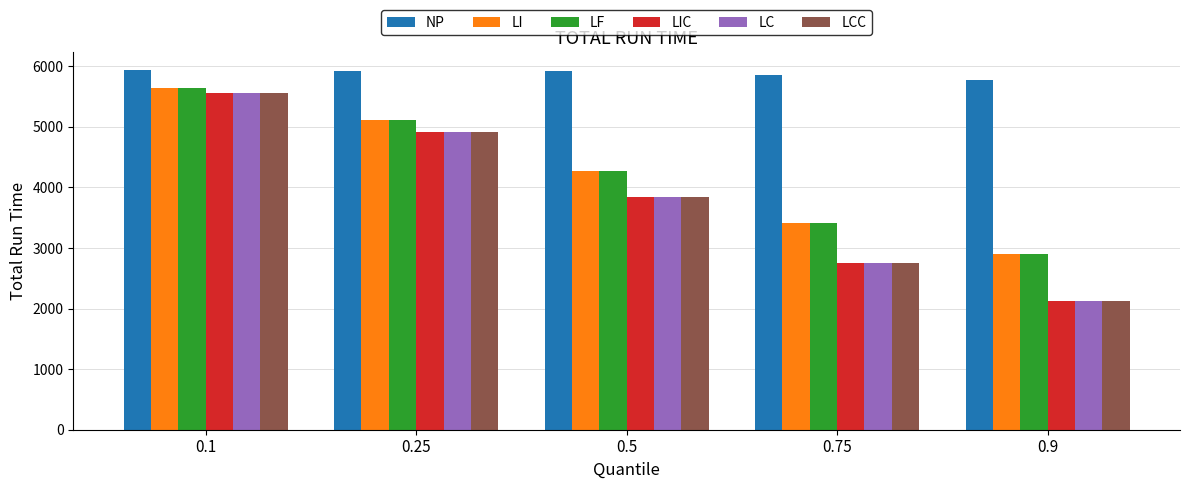

List the labels in order of LIC value, smallest first.

0.9, 0.75, 0.5, 0.25, 0.1